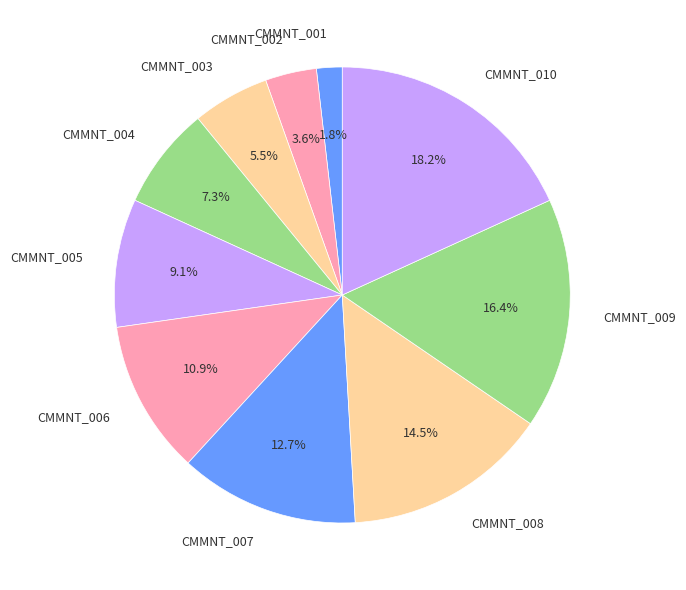

Rank the categories by value from lowest to highest.

CMMNT_001, CMMNT_002, CMMNT_003, CMMNT_004, CMMNT_005, CMMNT_006, CMMNT_007, CMMNT_008, CMMNT_009, CMMNT_010